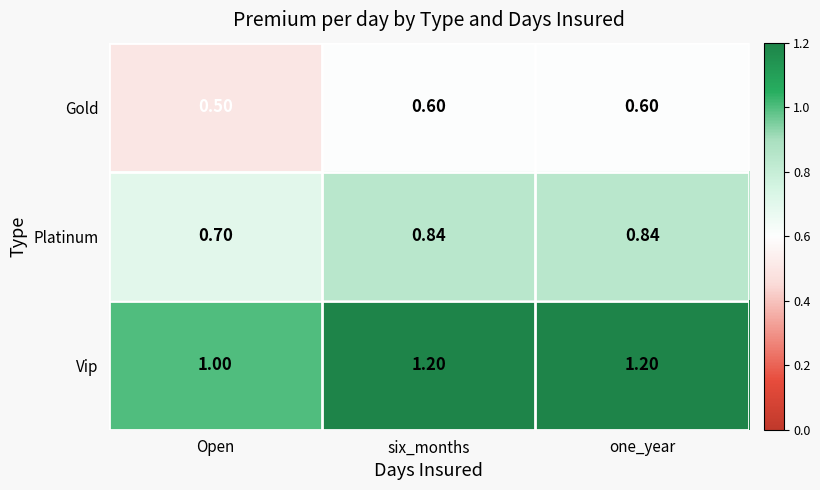

Which series has the widest spread of values?

Vip